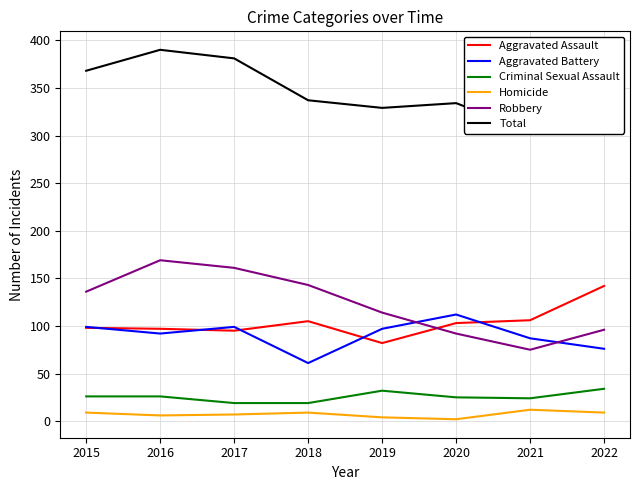

Where is the first local minimum for Robbery?

2021